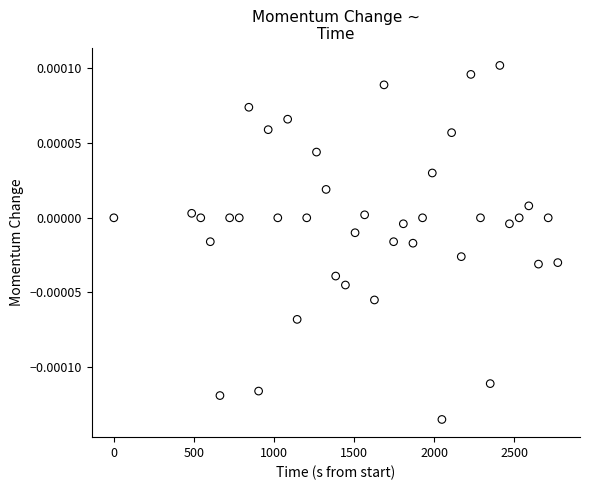

What is the range of X values (max minus min)?

2773.3